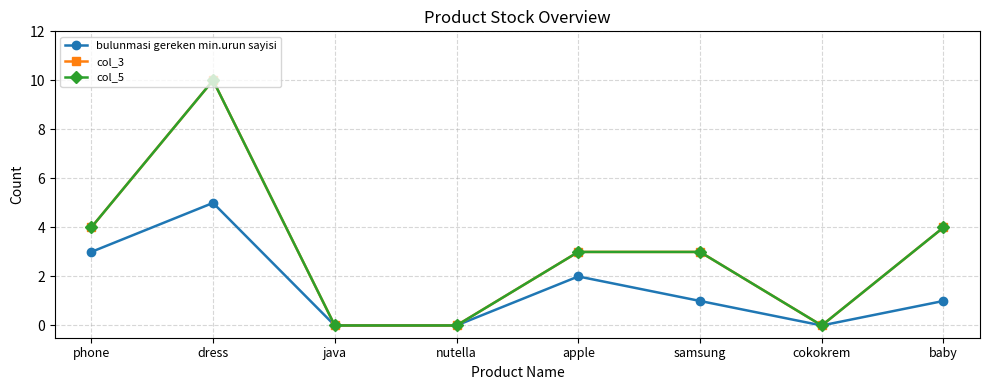

What is the difference between the maximum and minimum values in the col_3 series?

10